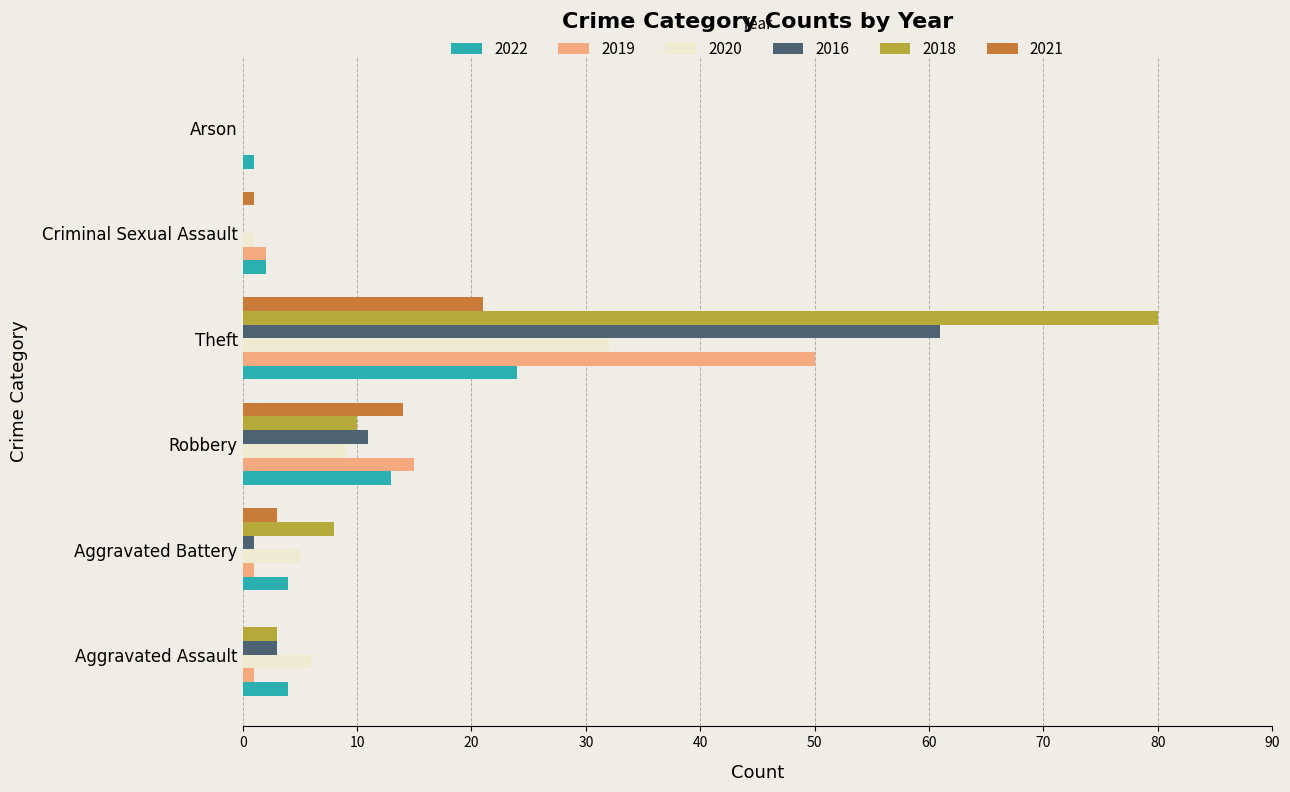

Which category has the highest value in the 2016 series?

Theft